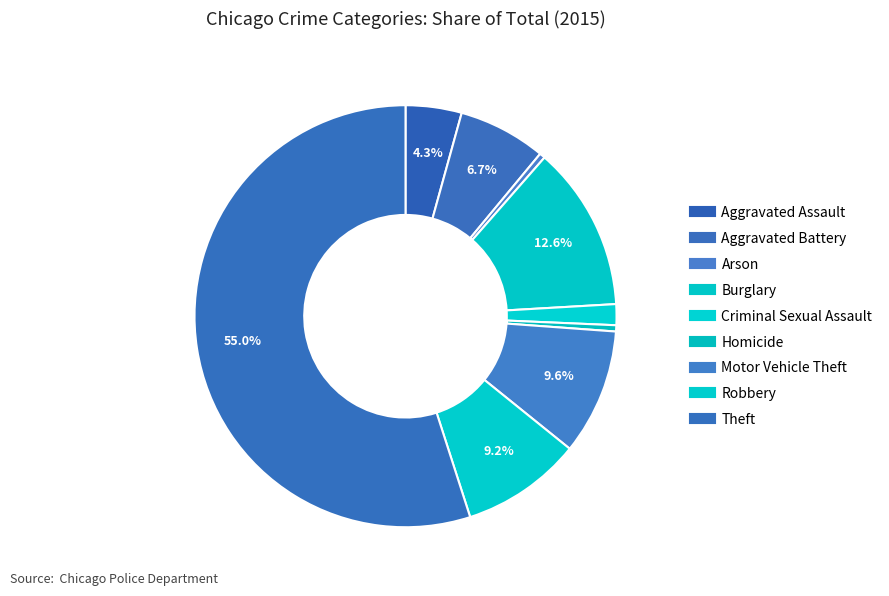

Is the sum of Arson and Burglary greater than half?

No